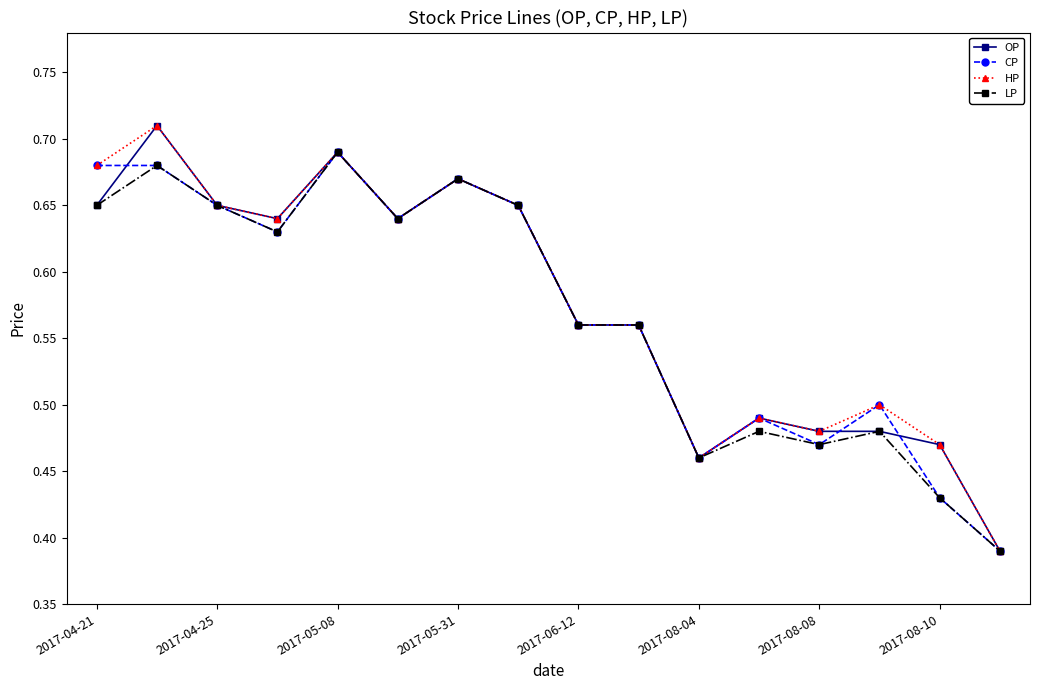

True or false: CP has more than 2 interior local peaks.

True